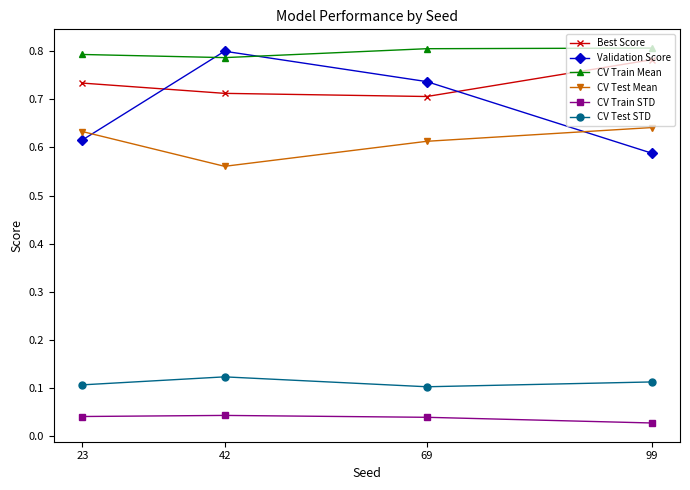

What is the sum of all Best Score values?

2.9